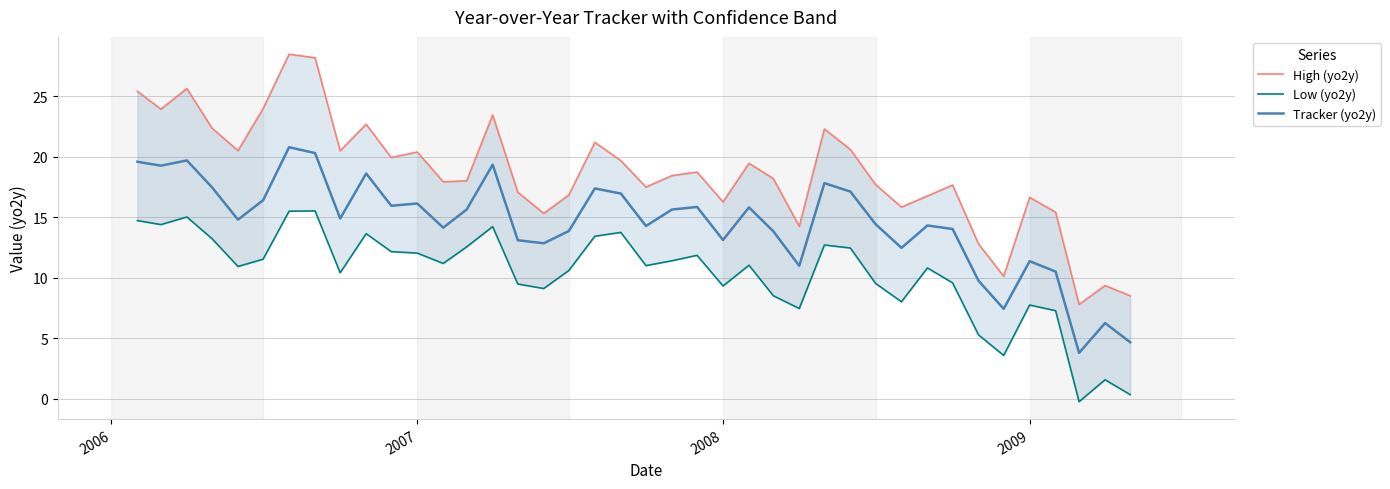

What is the highest value of the High (yo2y) series?

28.5